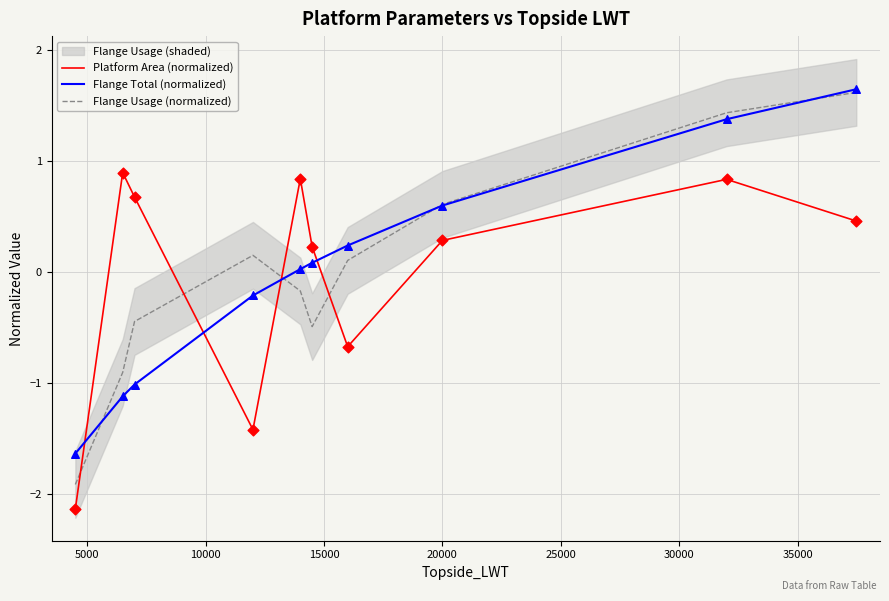

Which series reaches the minimum Y coordinate?

Platform Area (normalized)